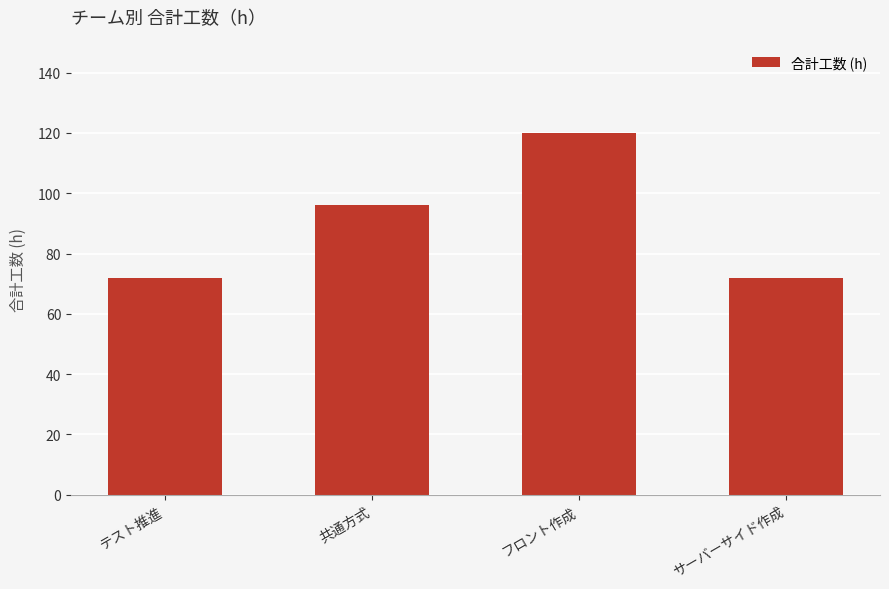

Which has a higher value, 共通方式 or フロント作成?

フロント作成